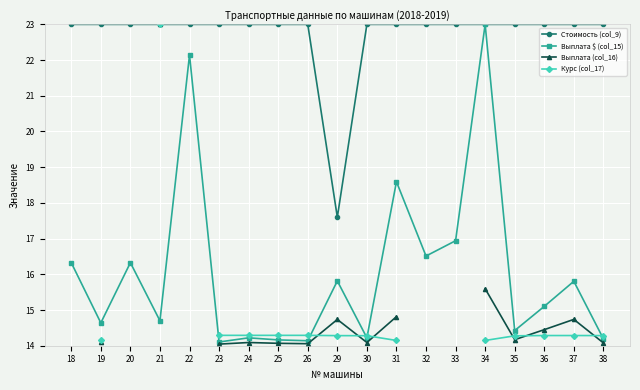

True or false: Выплата (col_16) and Стоимость (col_9) cross at least once.

False